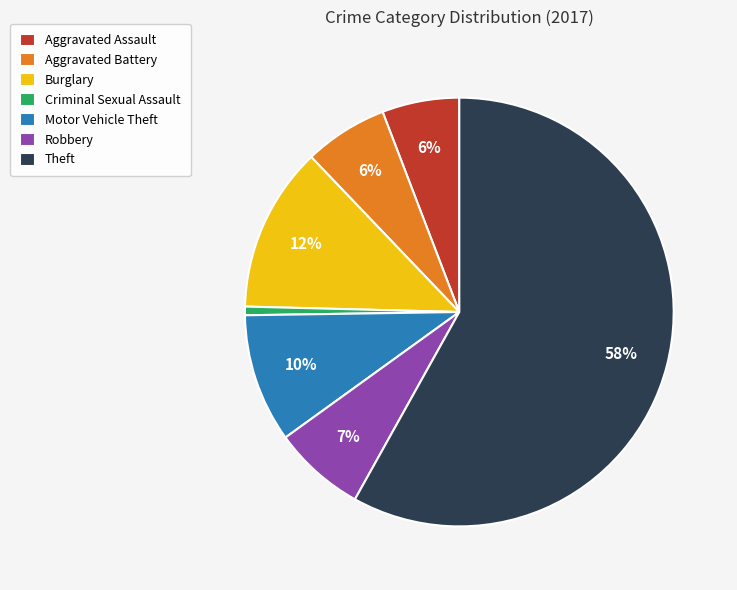

How many segments does this pie chart have?

7